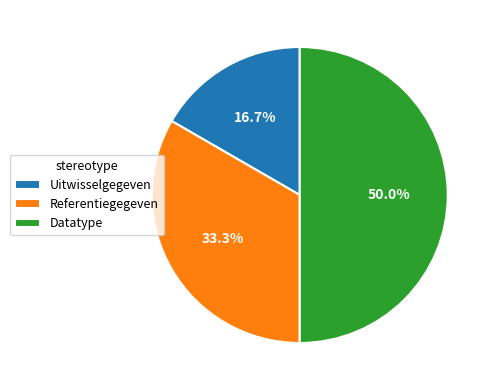

The Referentiegegeven slice represents 42% of the pie. True or false?

False